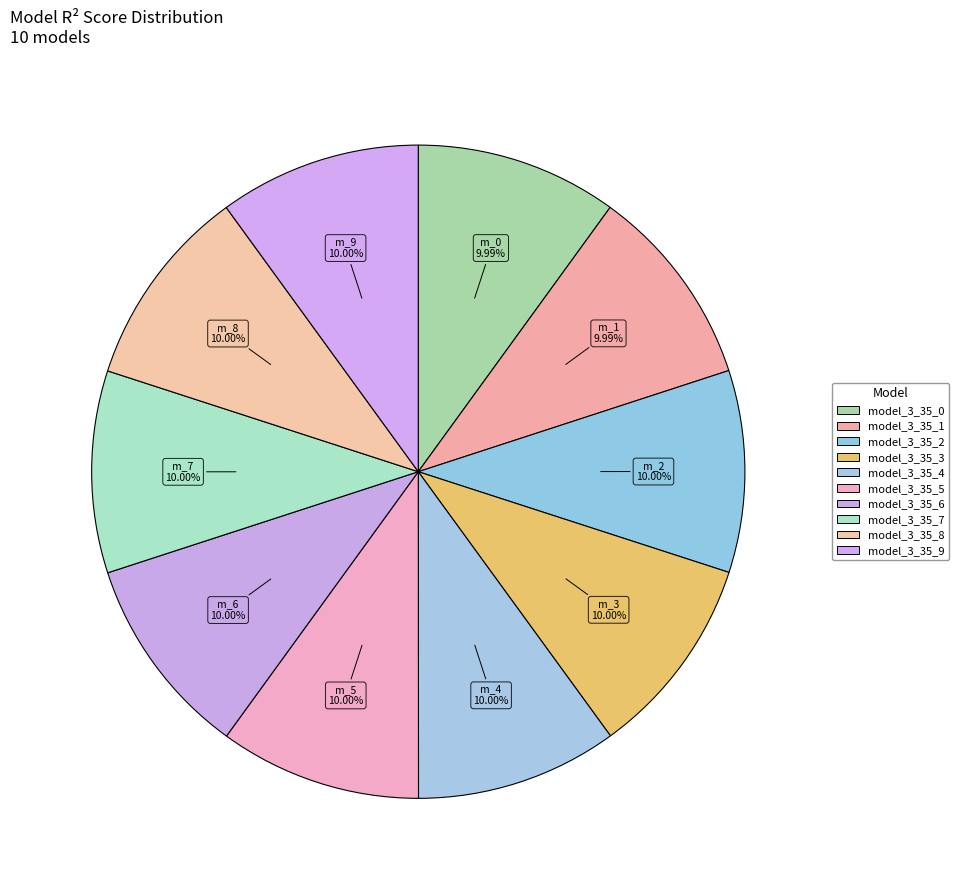

What percentage is the model_3_35_6 slice, to the nearest percent?

10%